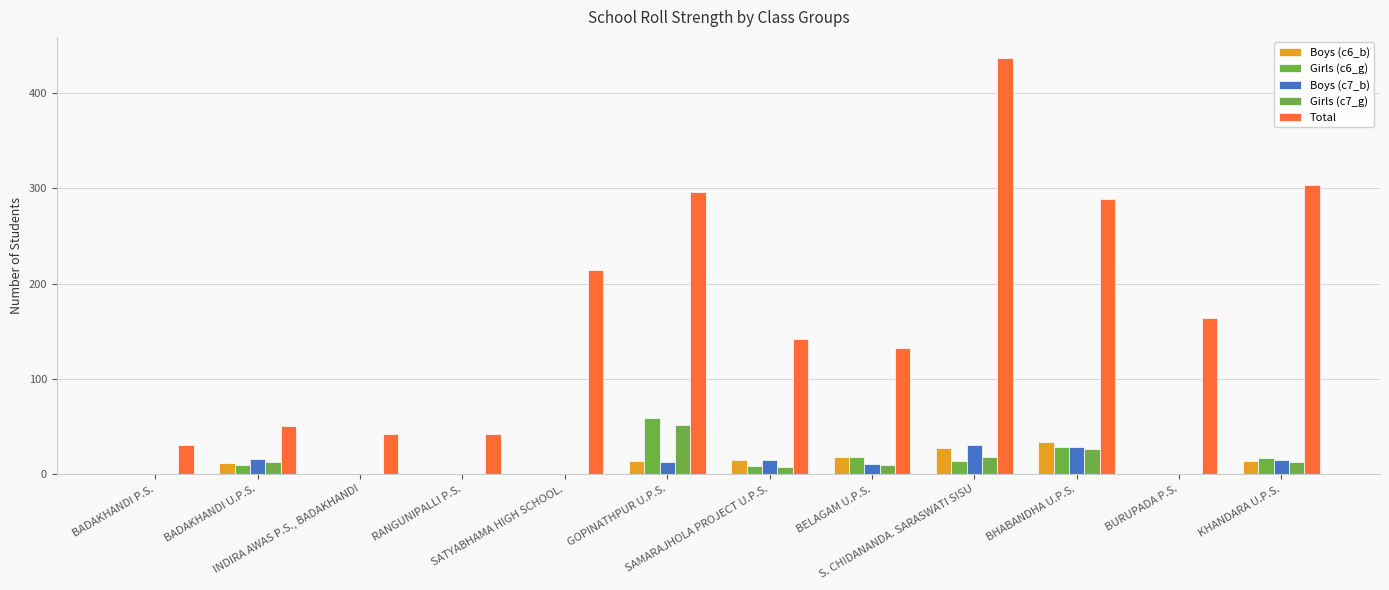

How many data points does each series have?

12